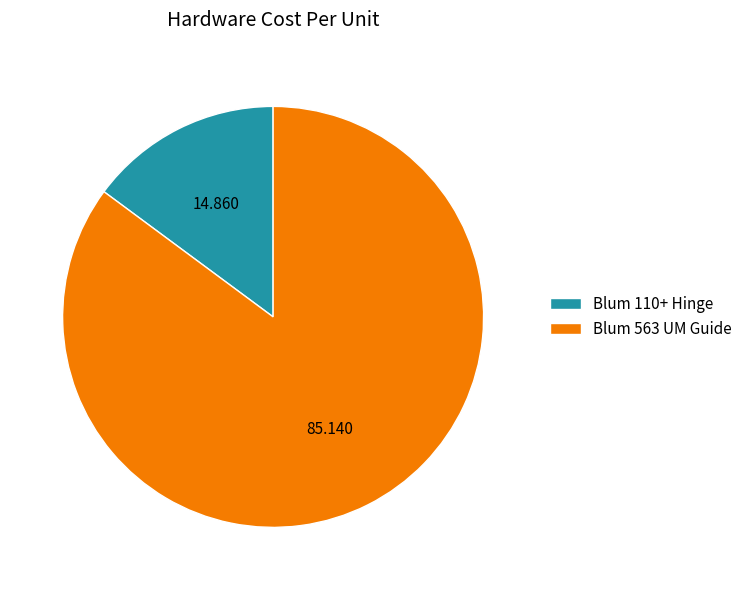

Rank the categories by value from highest to lowest.

Blum 563 UM Guide, Blum 110+ Hinge